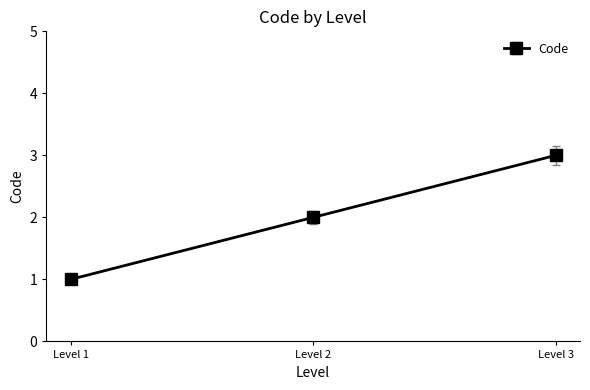

How many lines are shown in the chart?

1